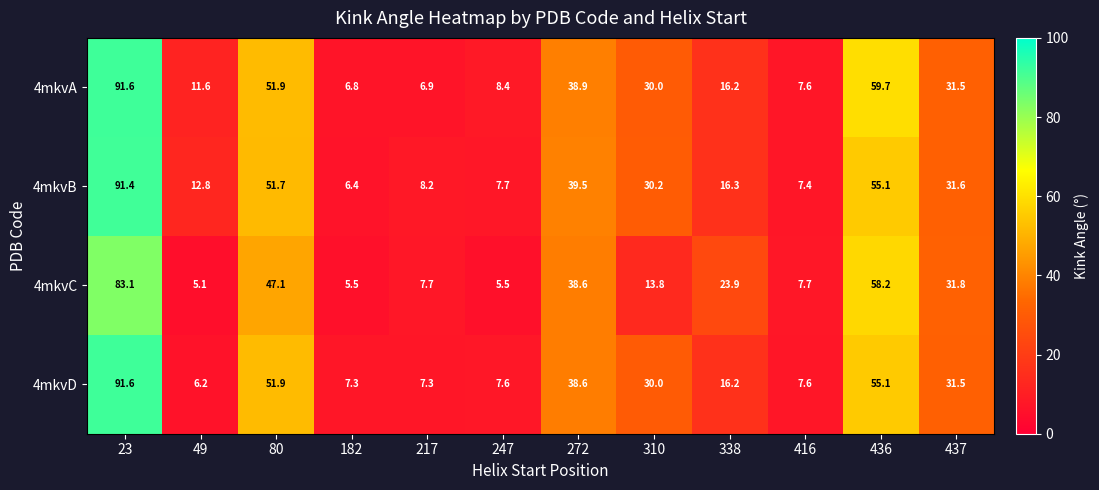

What is the sum of the 4mkvD values at 49 and 437?

37.7